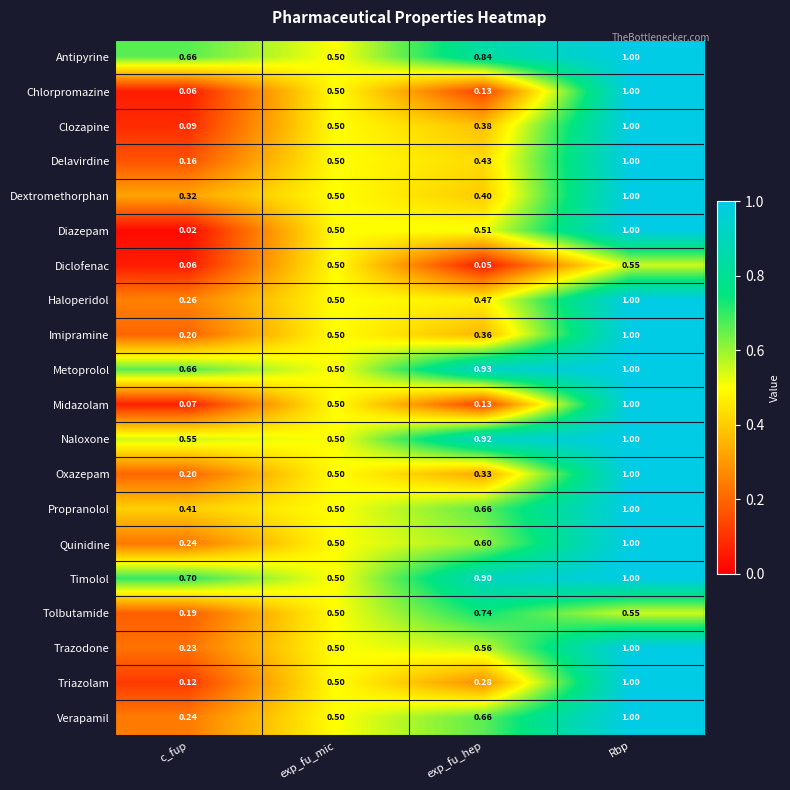

Which series has the largest total across all categories?

Timolol